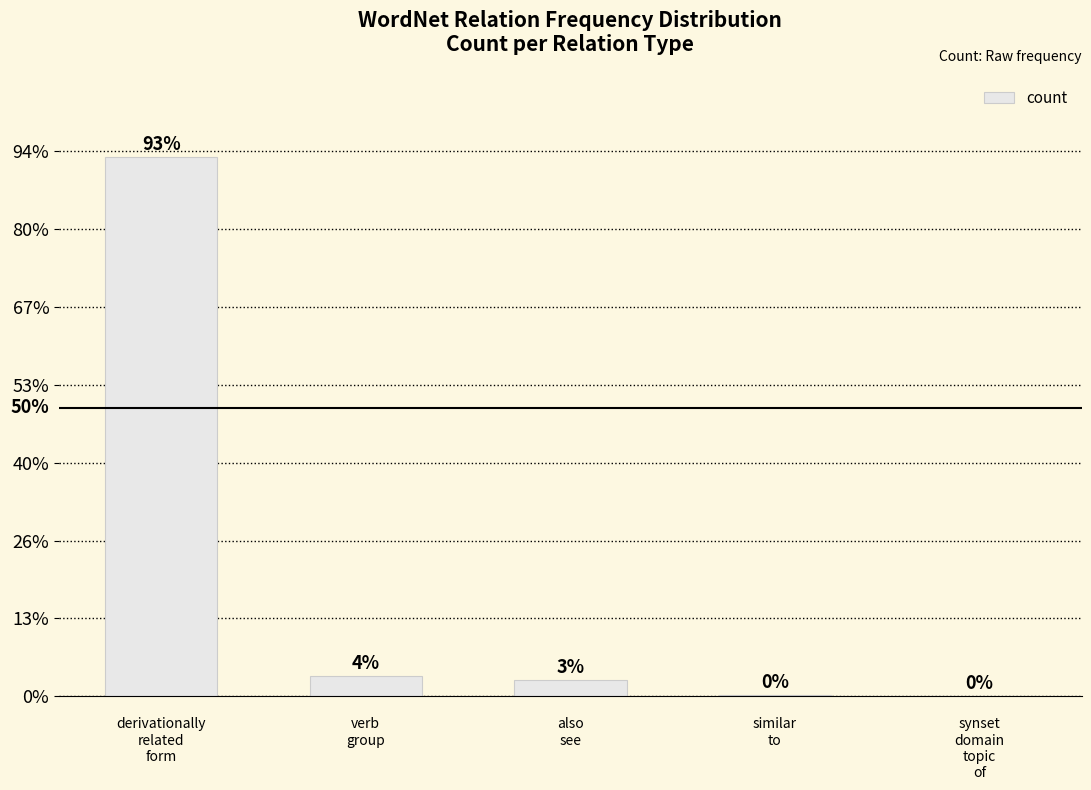

Where does the data first go above 828?


derivationally
related
form